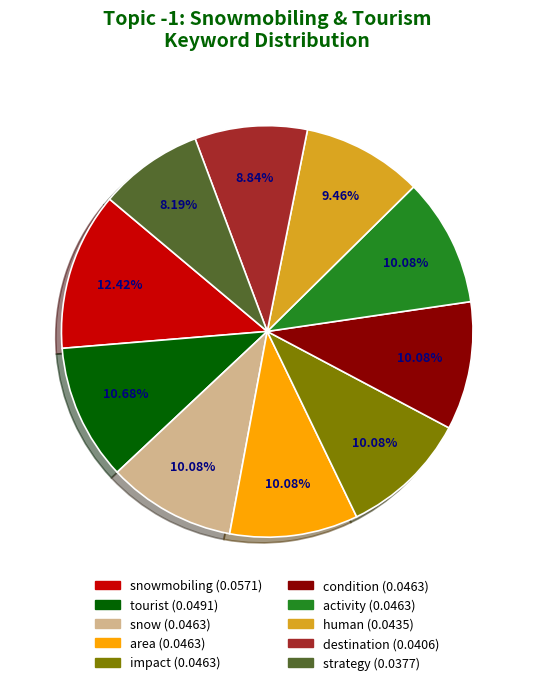

Is there a majority slice in this chart?

No